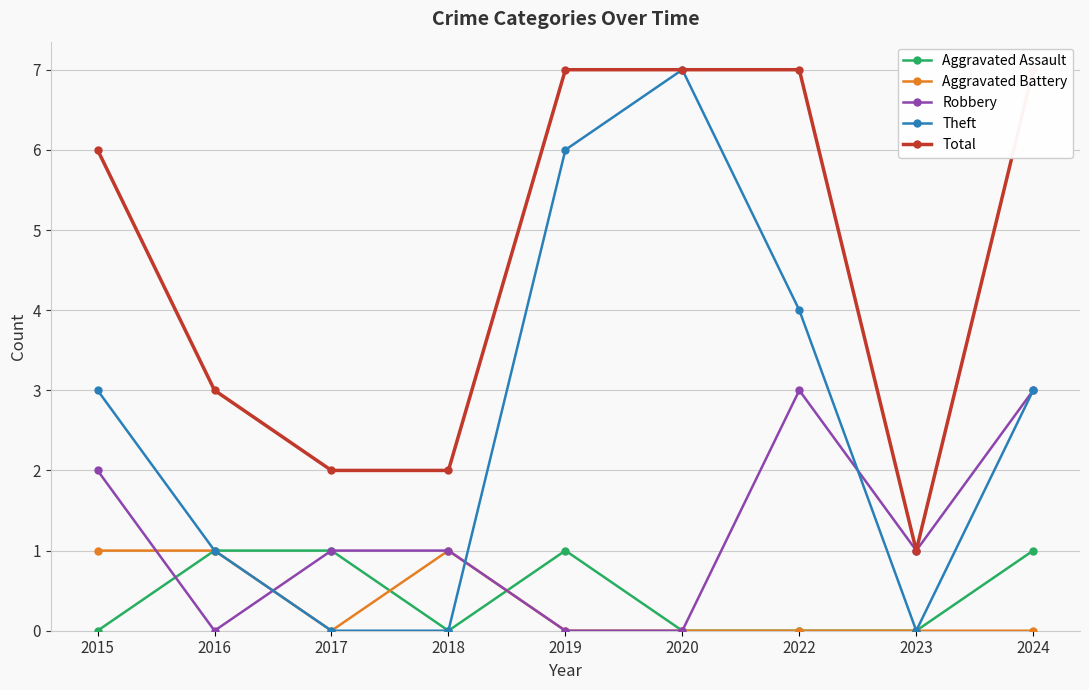

What is the value of the Total point at the 5th from the left?

7